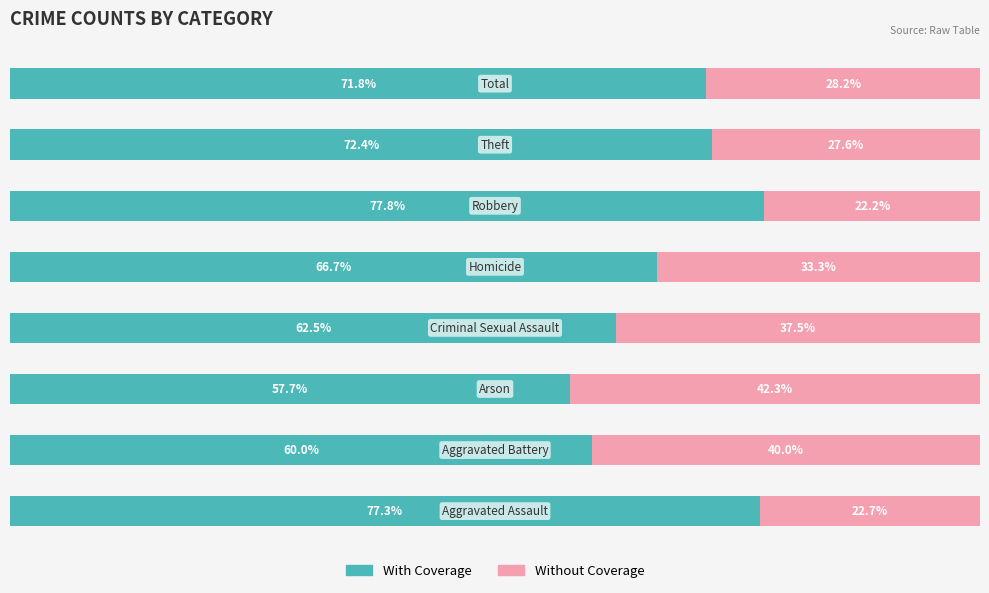

What is the sum of all Without Coverage values?

253.9